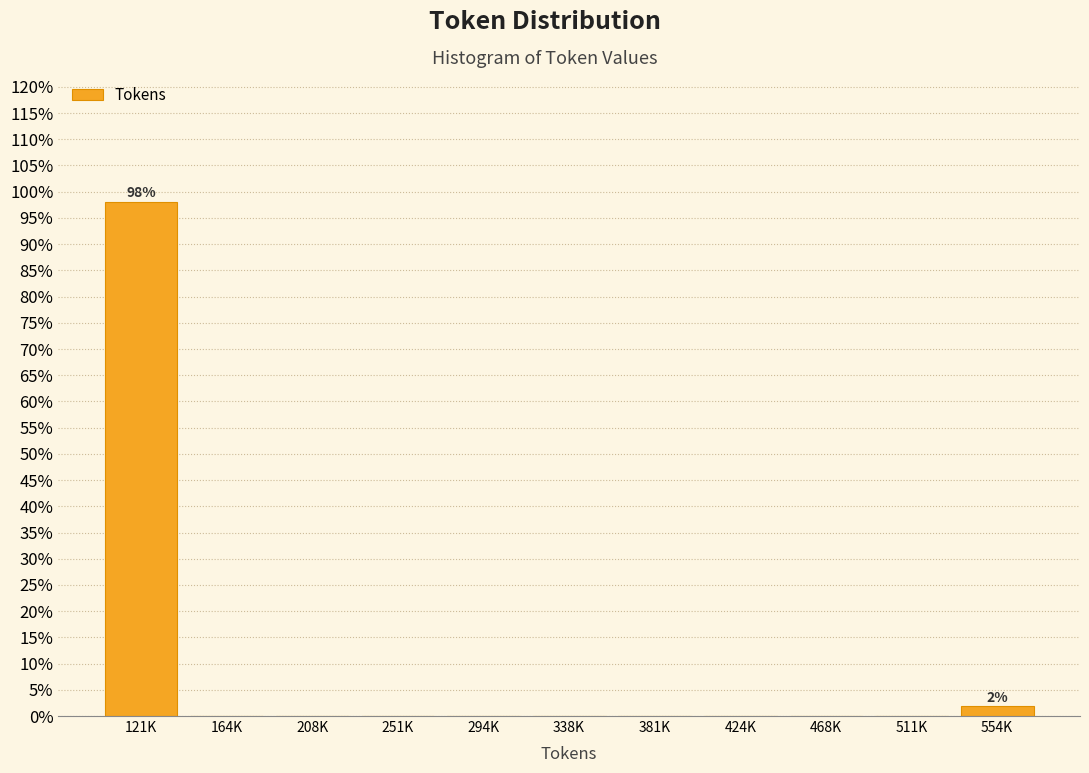

Reading left to right, transcribe all the data shown in this chart.

121K=98.1	164K=0.0	208K=0.0	251K=0.0	294K=0.0	338K=0.0	381K=0.0	424K=0.0	468K=0.0	511K=0.0	554K=1.9